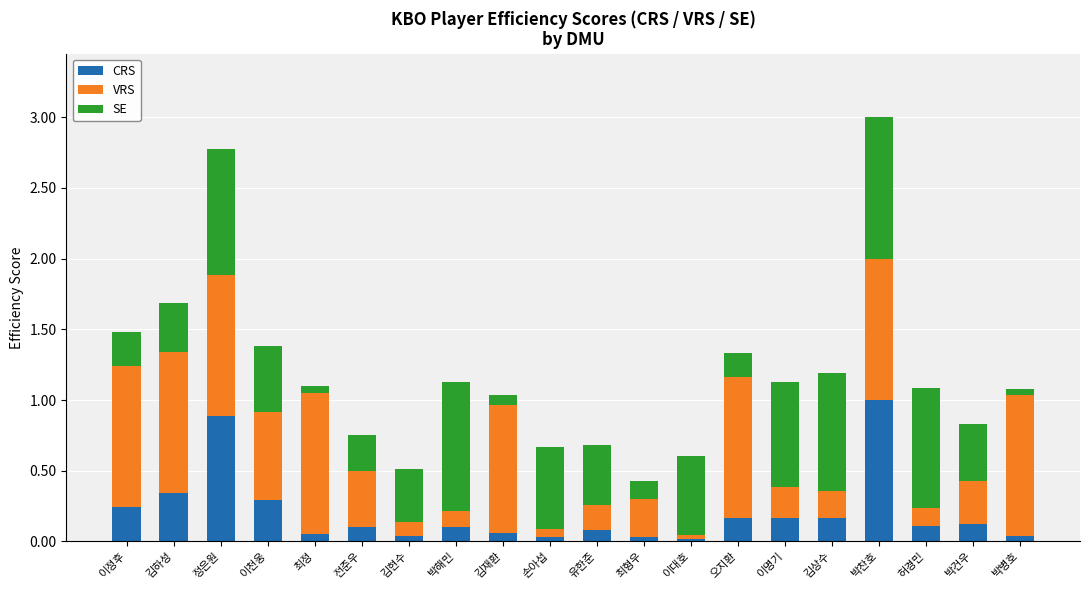

What is the total value across all series at 이명기?

1.1